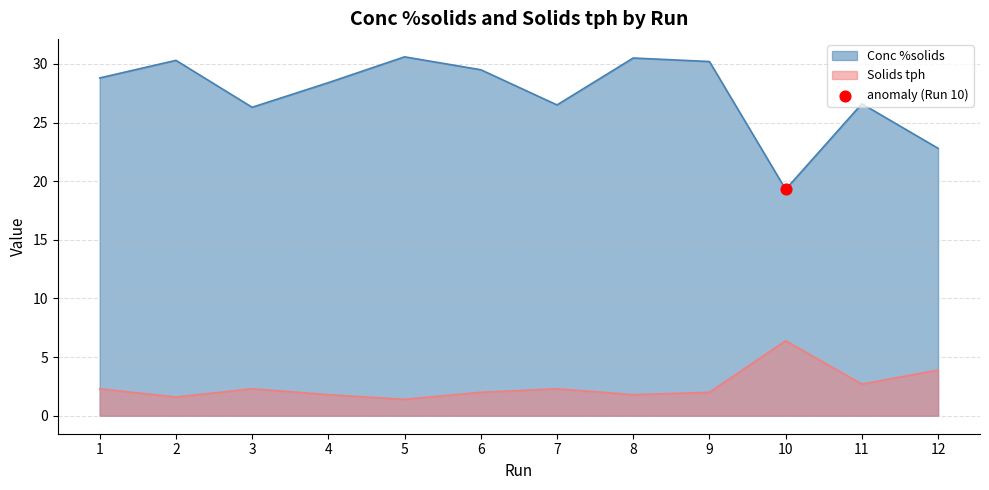

What is the total value across all series at 6?

31.5